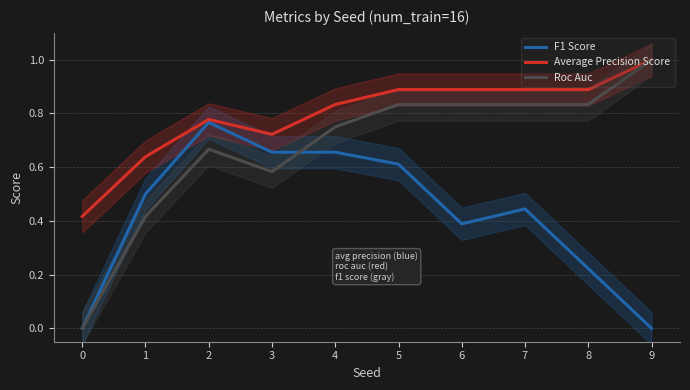

Reading left to right, list all the values displayed in this chart.

F1 Score: 0.0	0.5	0.8	0.7	0.7	0.6	0.4	0.4	0.2	0.0
Average Precision Score: 0.4	0.6	0.8	0.7	0.8	0.9	0.9	0.9	0.9	1.0
Roc Auc: 0.0	0.4	0.7	0.6	0.8	0.8	0.8	0.8	0.8	1.0